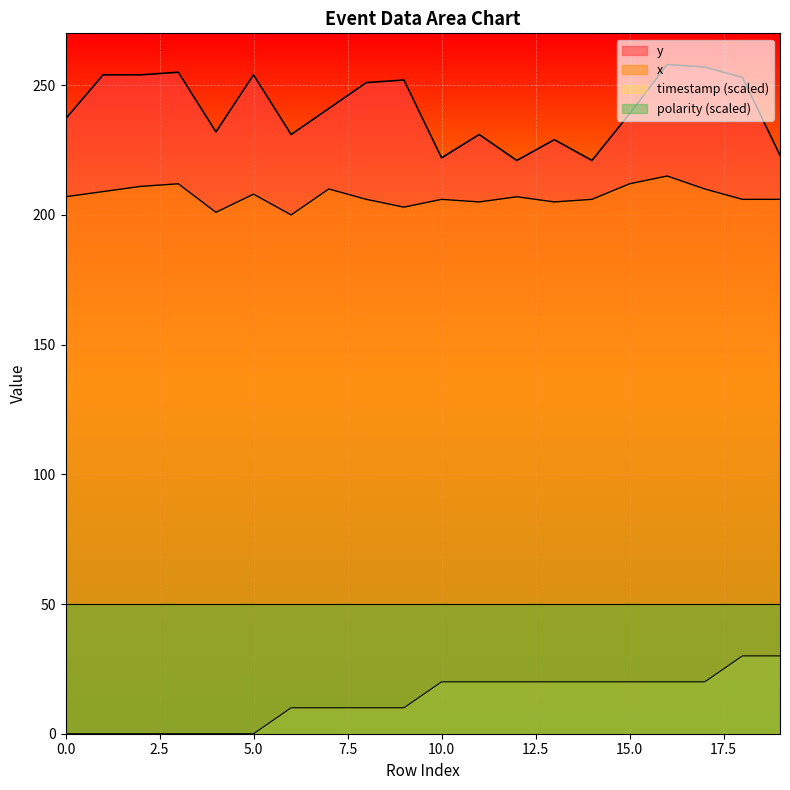

Which category has the lowest value in the y series?

12